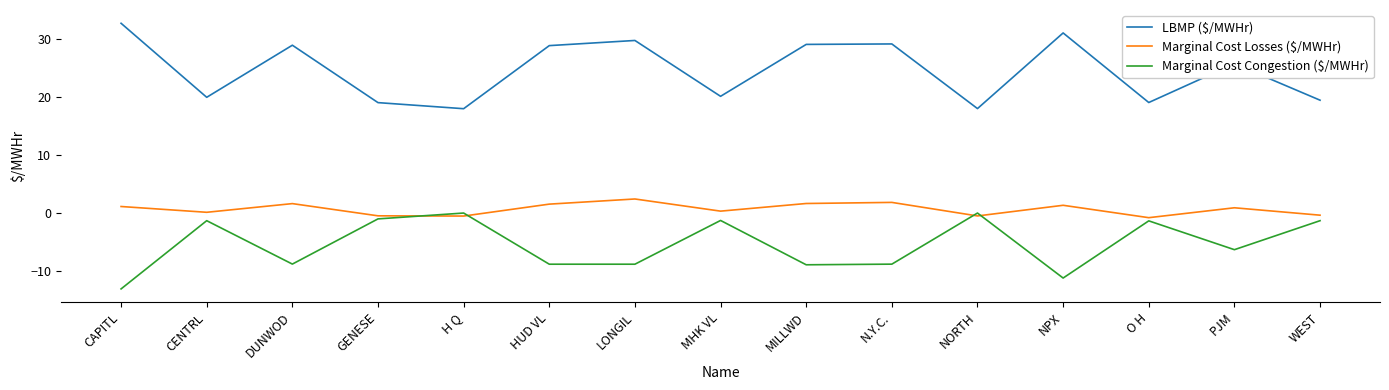

What is the difference between the highest and lowest values at MILLWD?

38.1